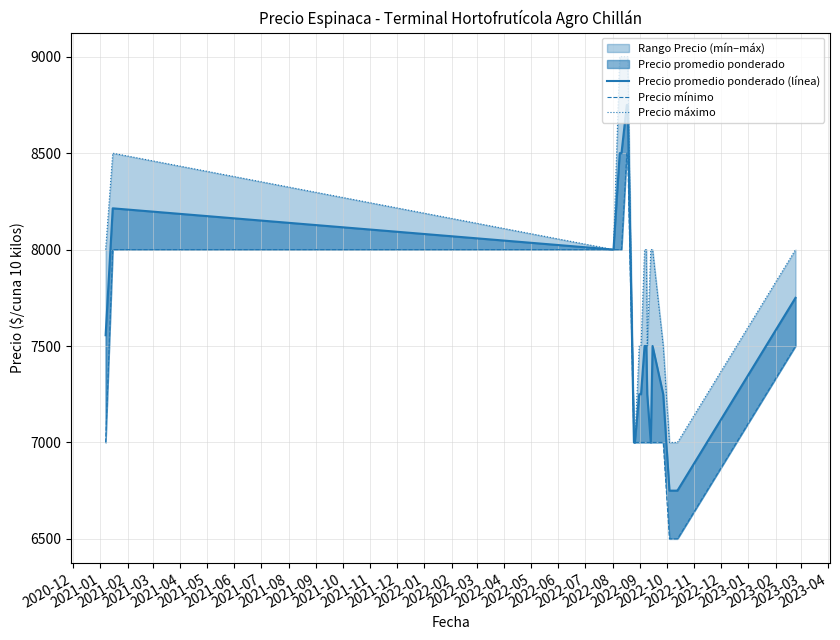

How many values in the Precio promedio ponderado (línea) series exceed 7500?

8